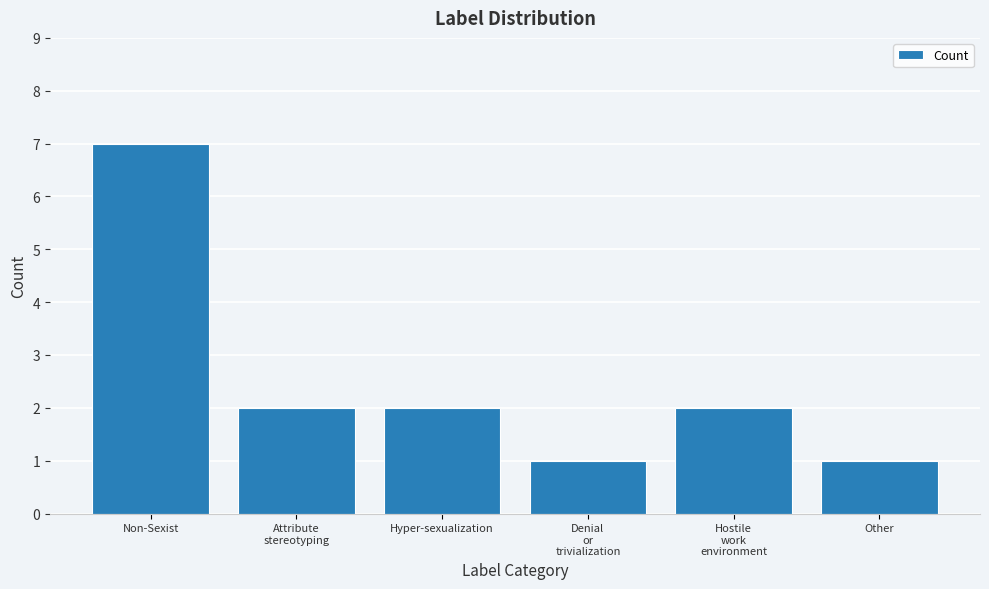

What is the difference between the maximum and minimum values?

6